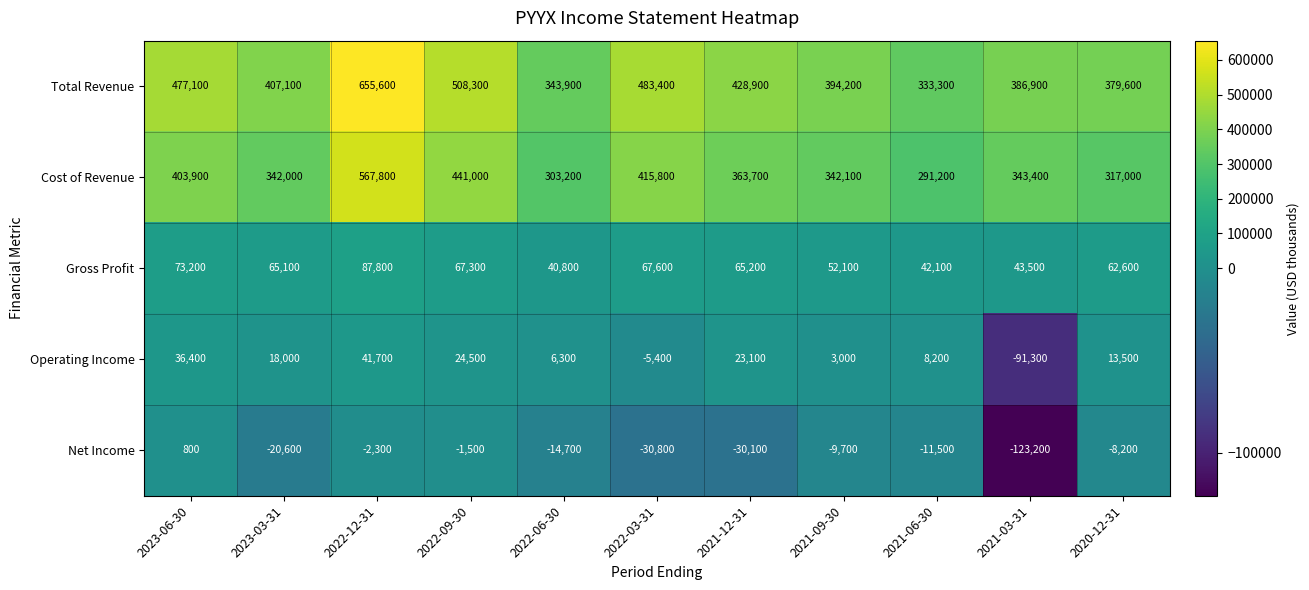

What is the sum of all Net Income values?

-251800